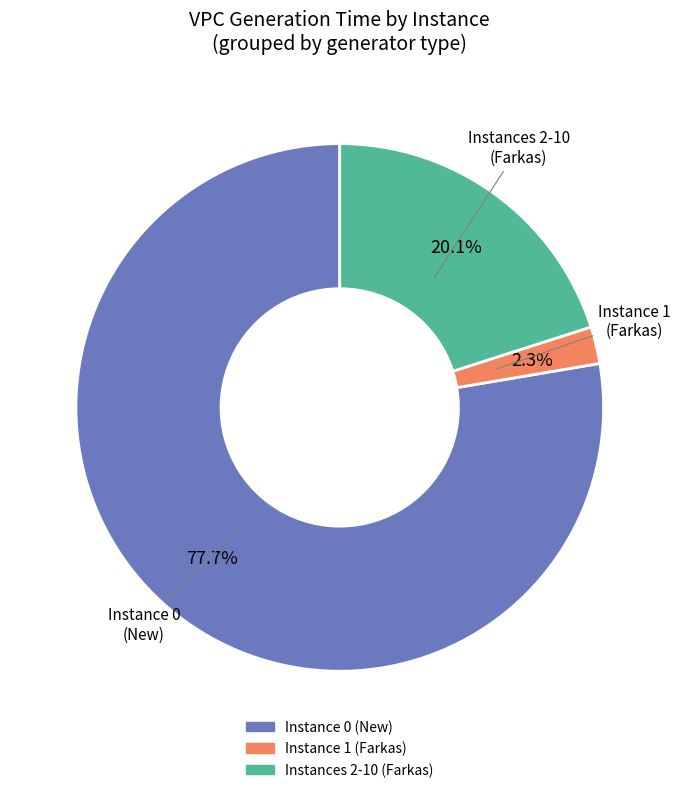

How many slices are in this pie chart?

3